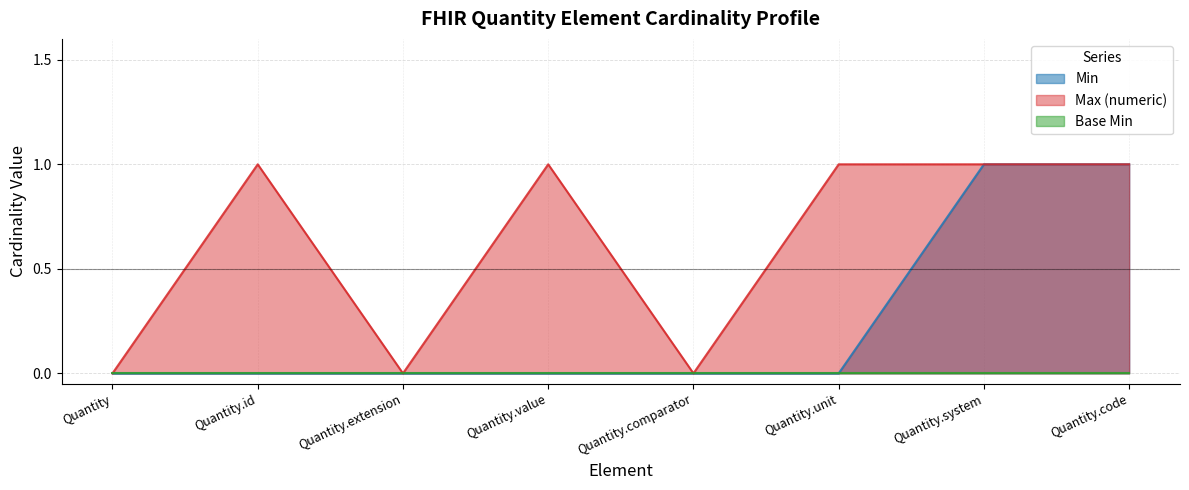

Which series has the largest range (max minus min)?

Min